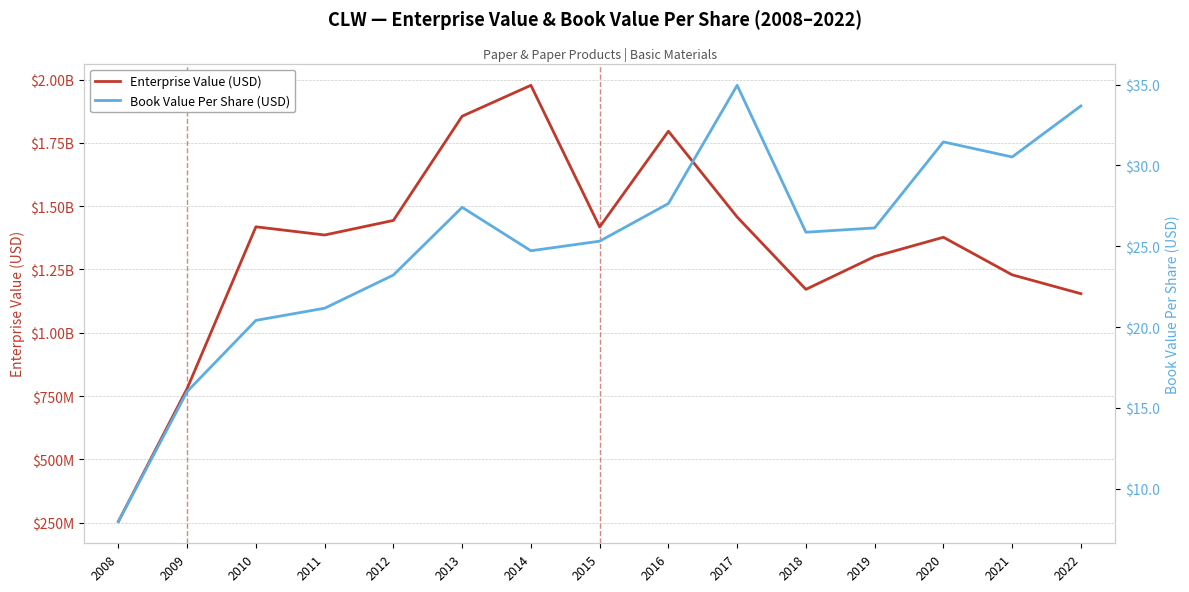

Reading right to left, transcribe all the data shown in this chart.

Enterprise Value (USD): 1154302850.0	1228845890.0	1377279750.0	1301144880.0	1171429190.0	1457251600.0	1796169550.0	1417860860.0	1977580500.0	1855577500.0	1443742840.0	1386223540.0	1418560200.0	779853200.0	254370450.0
Book Value Per Share (USD): 33.7	30.5	31.5	26.1	25.9	35.0	27.6	25.3	24.7	27.4	23.2	21.2	20.4	16.0	8.0